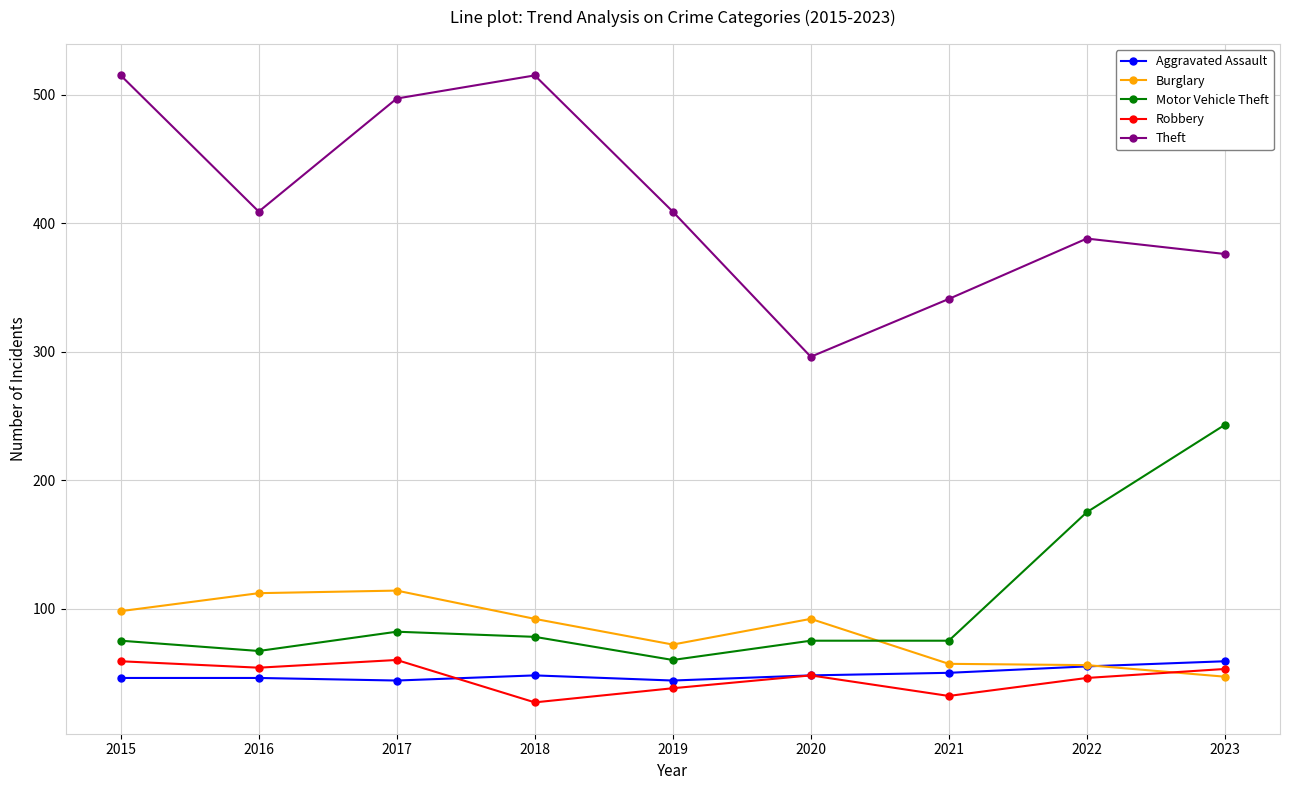

What is the difference between the highest and lowest values at 2021?

309